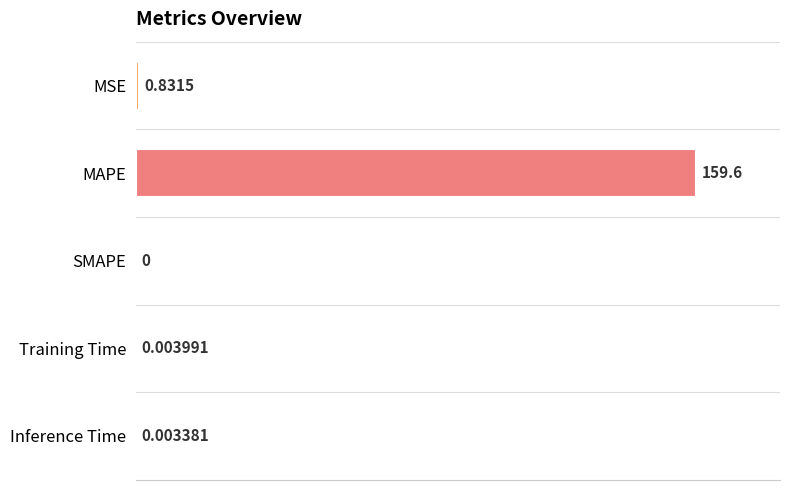

At which label is the value closest to 79?

MSE